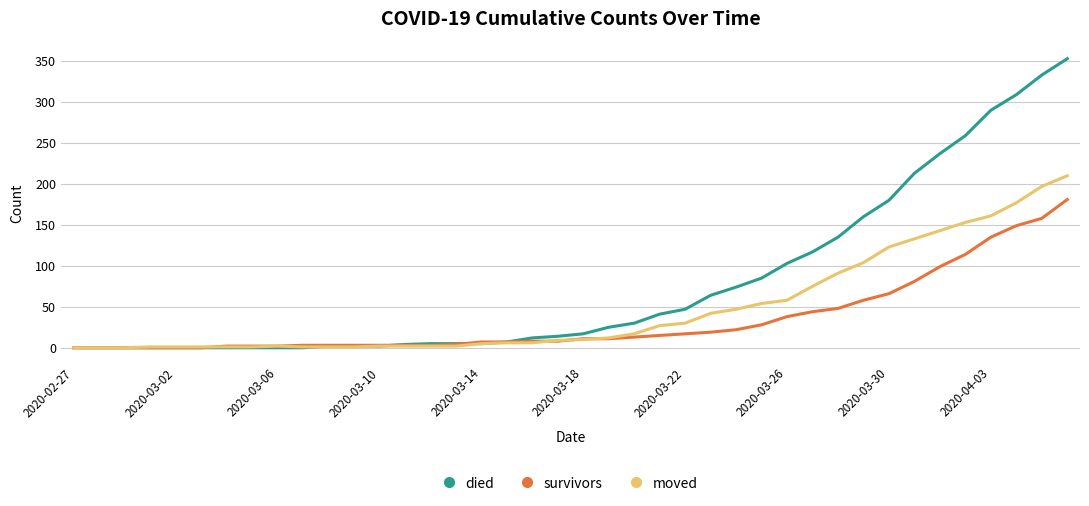

Which series has the largest total across all categories?

died